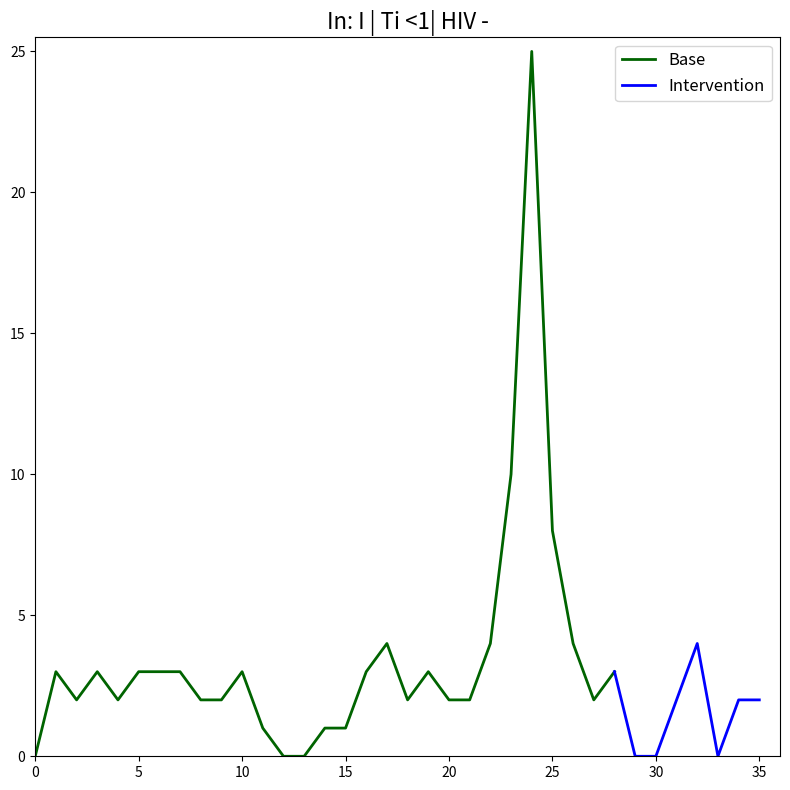

How many data points does each series have?

36